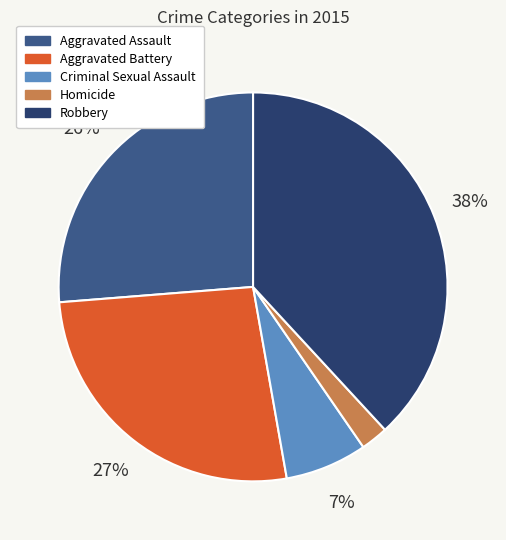

True or false: Homicide accounts for 13% of the total.

False